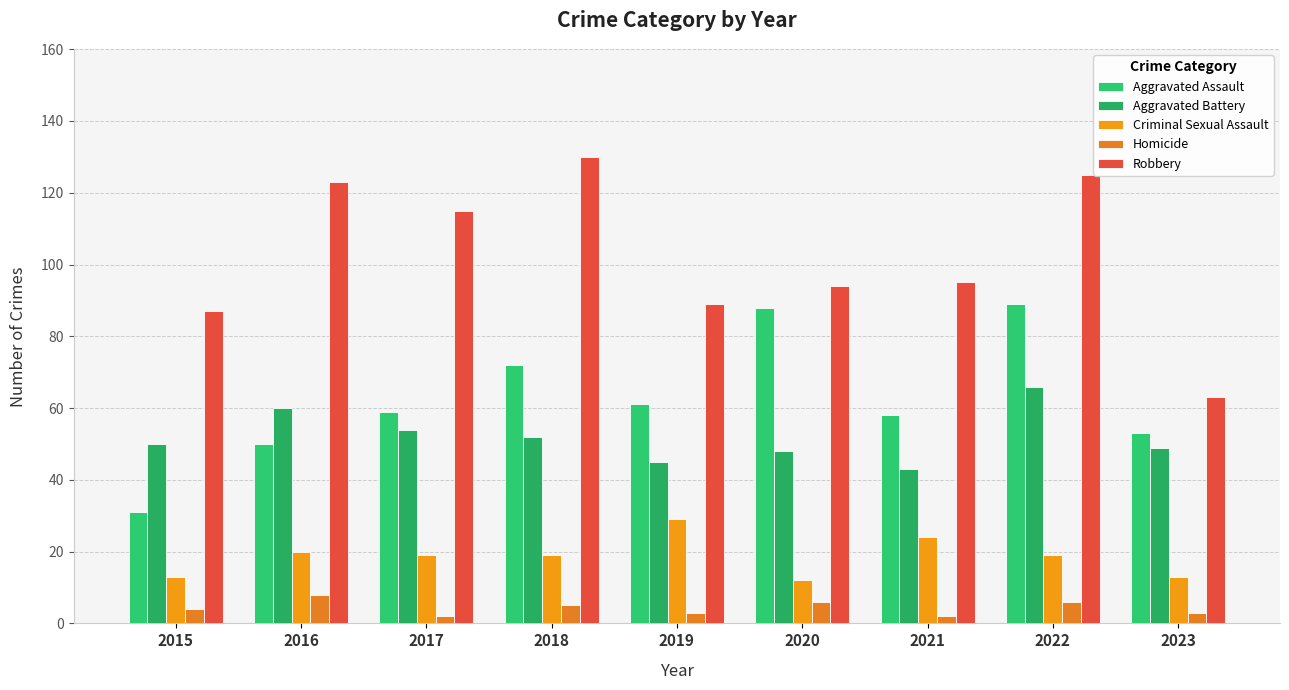

Which category has the highest value in the Criminal Sexual Assault series?

2019